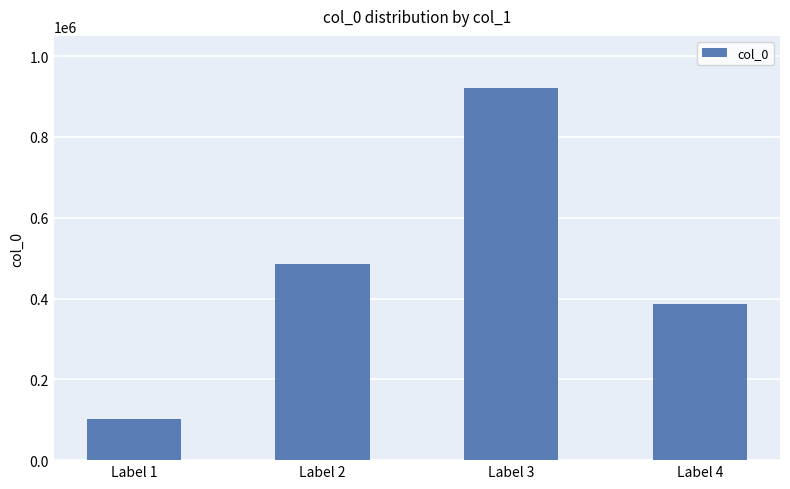

True or false: the data shows 423363 at Label 3.

False